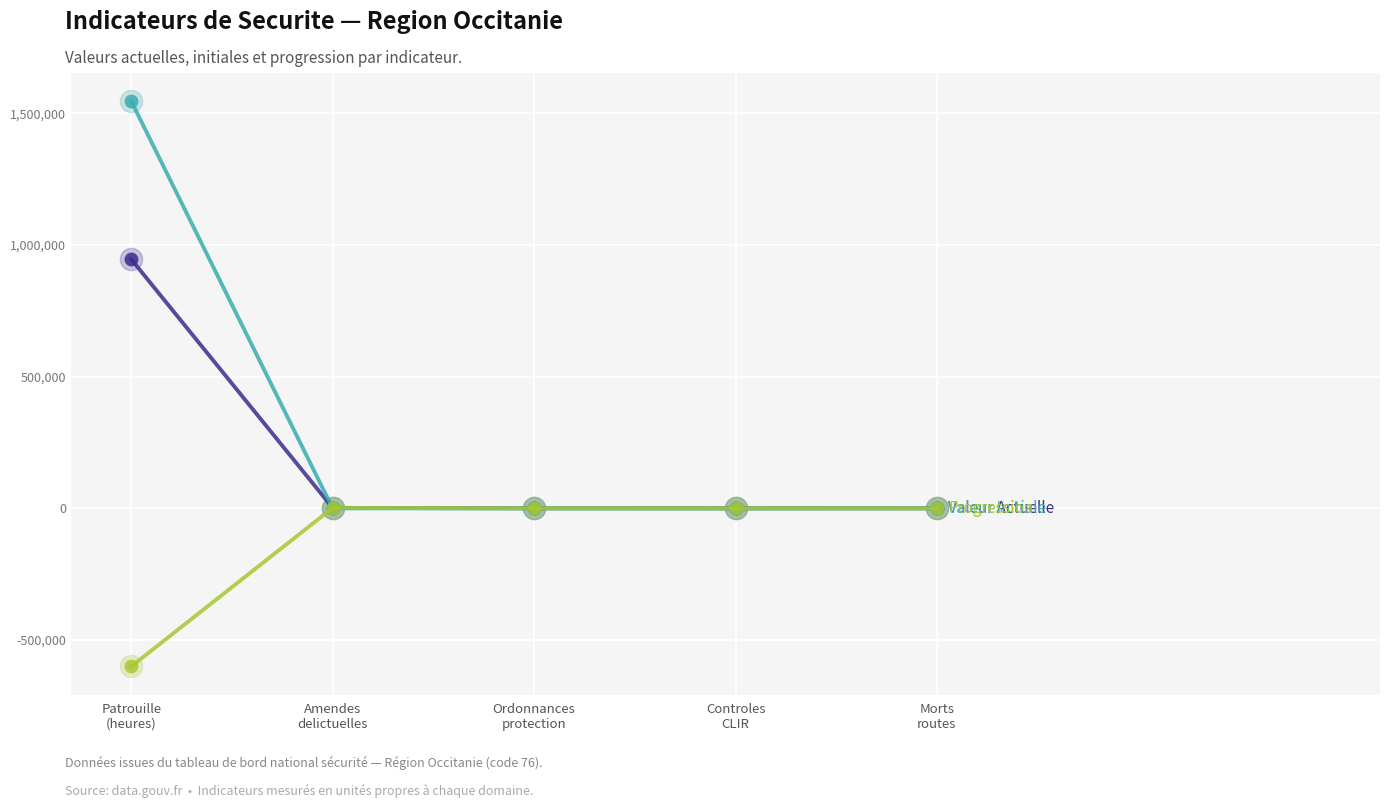

How many lines are shown in the chart?

3